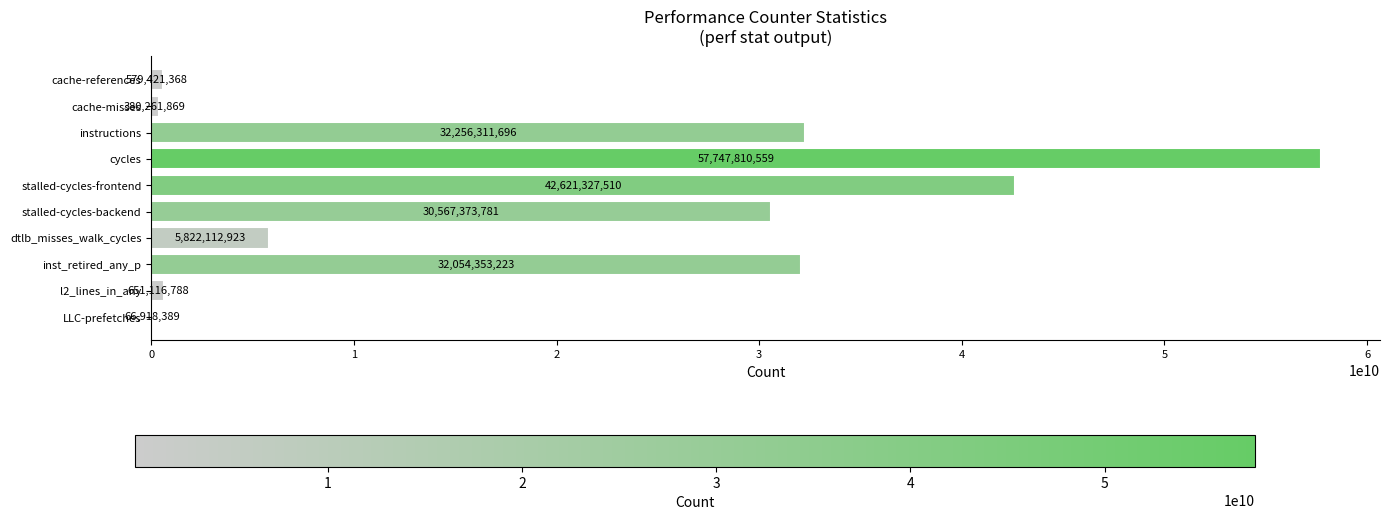

At which label is the value closest to 28907364474?

stalled-cycles-backend